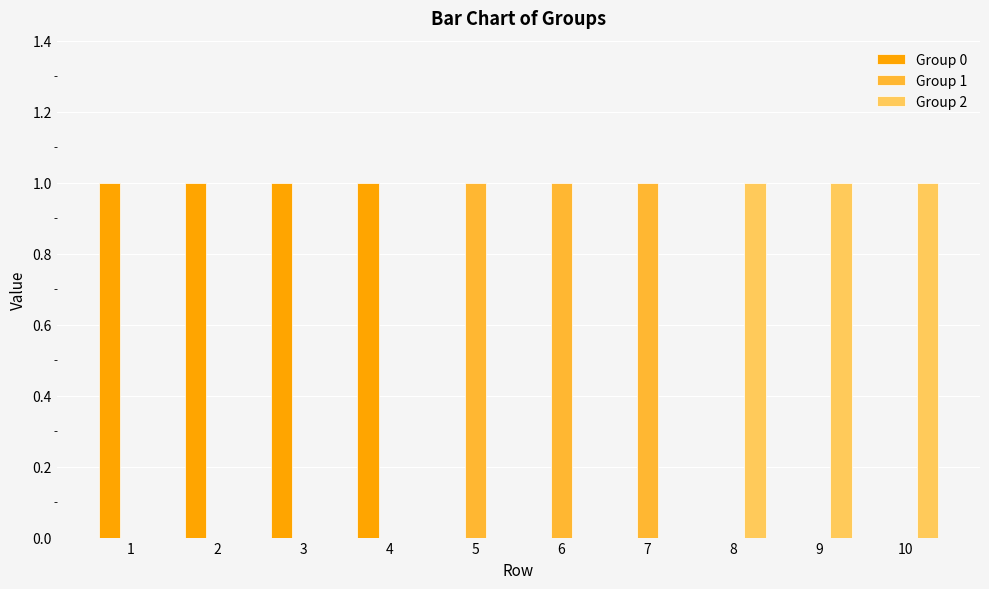

Is it true that Group 2 equals 1 at 2?

False